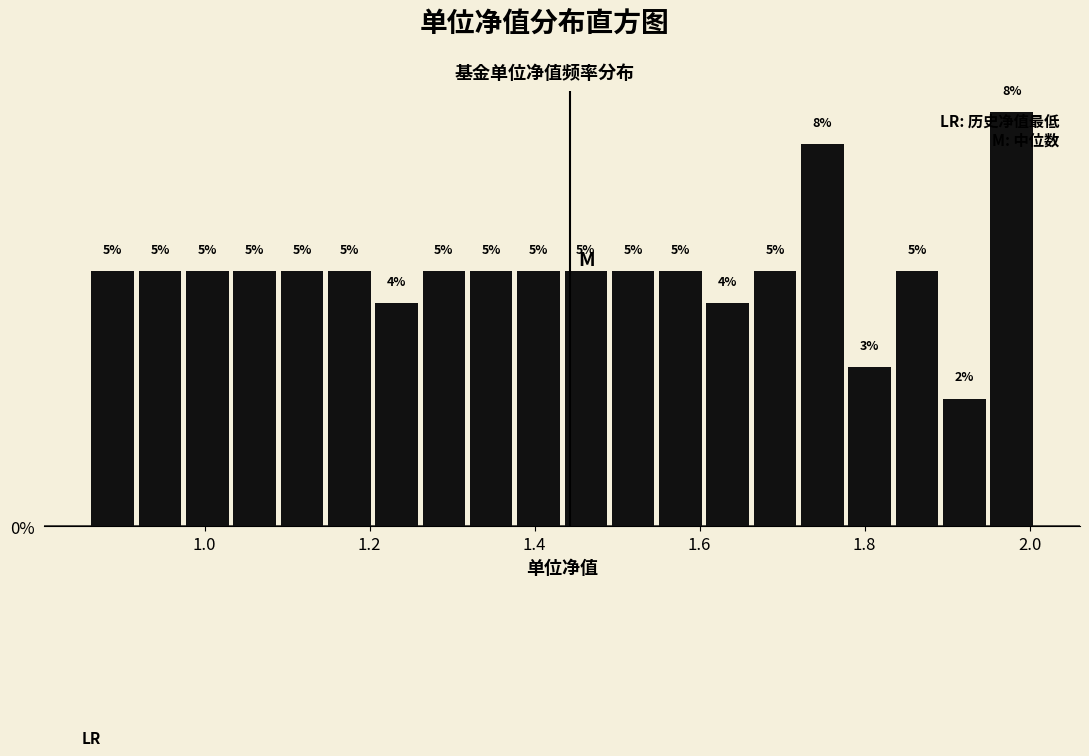

Read against the x-axis, roughly where is the centre of the tallest bar?

1.98